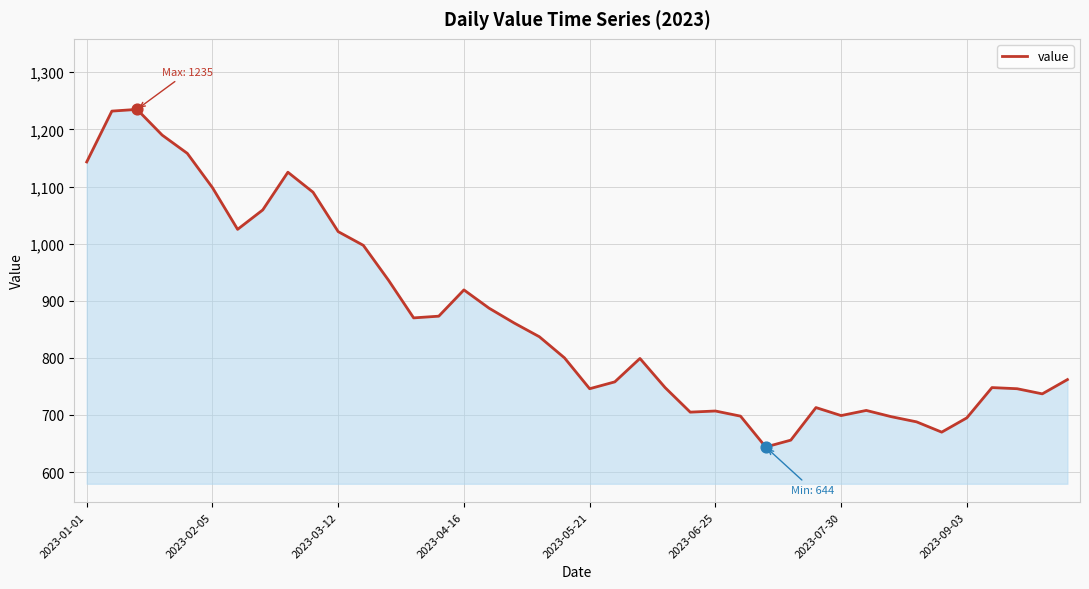

What is the difference between the maximum and minimum values?

591